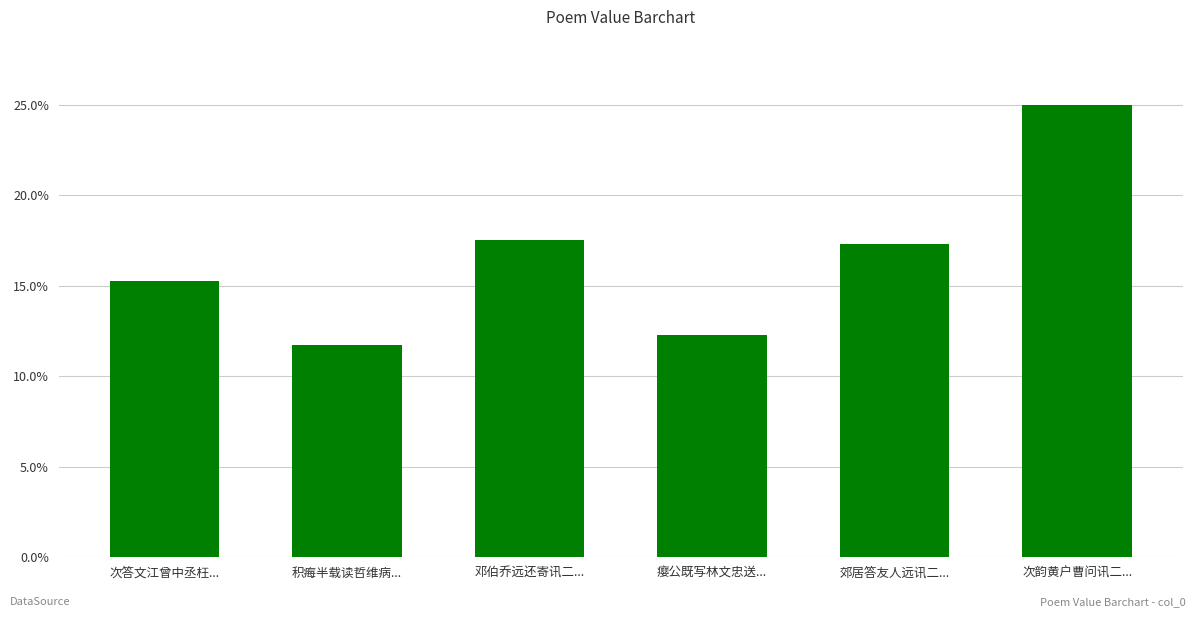

What is the label of the 1st bar from the right?

次韵黄户曹问讯二...